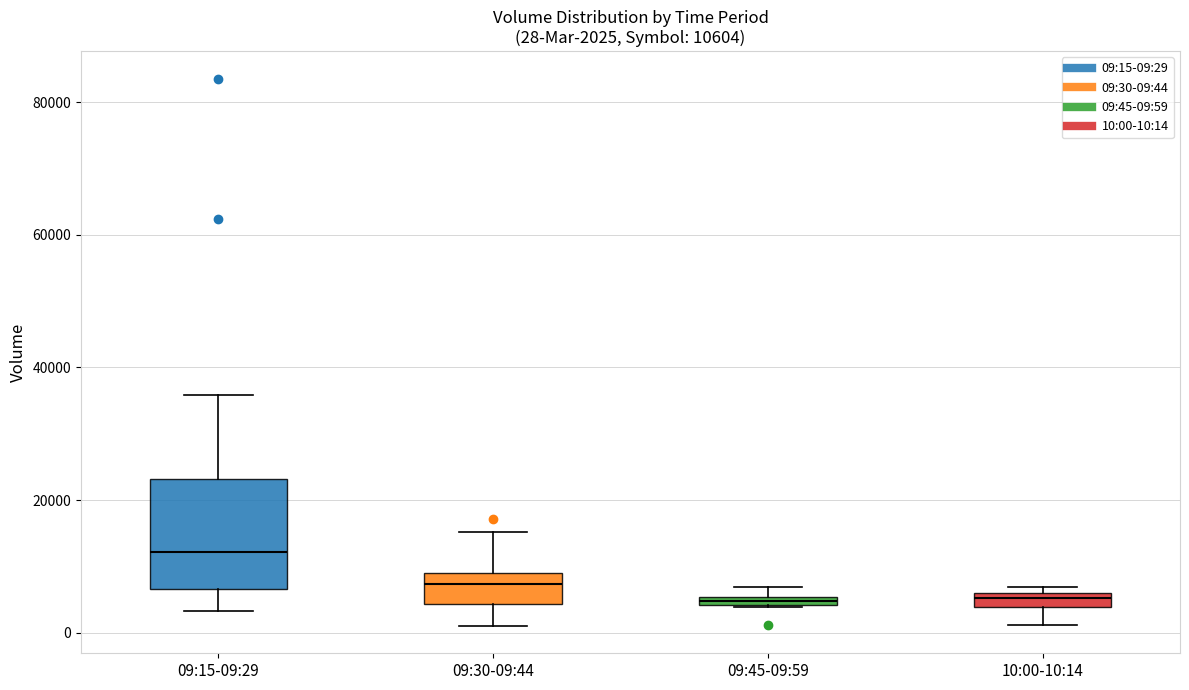

Which box is the tallest, from its lower edge to its upper edge?

09:15-09:29